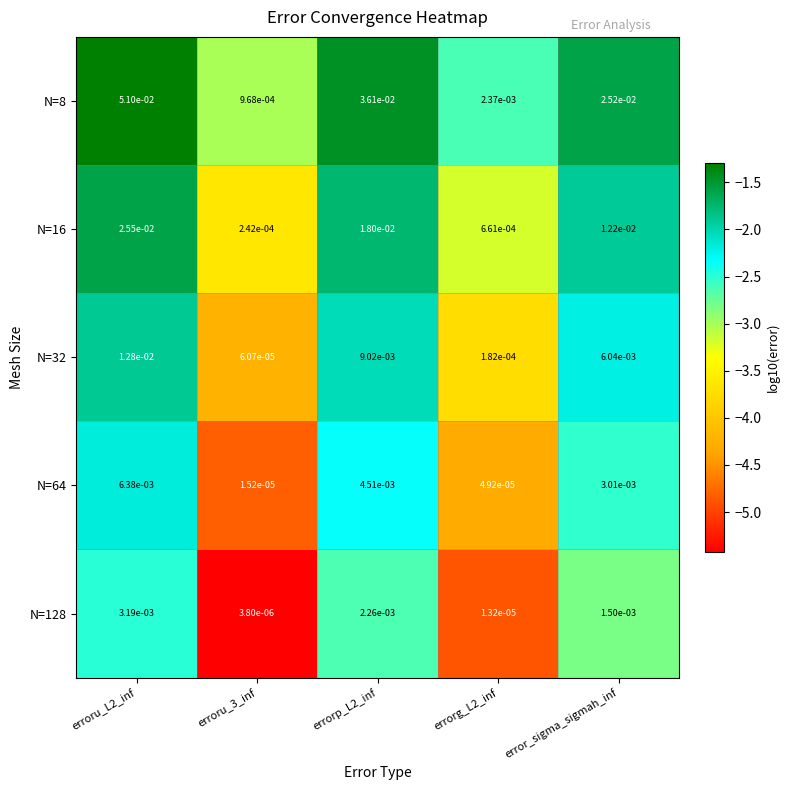

Is the value of N=16 at errorp_L2_inf greater than the value of N=8 at error_sigma_sigmah_inf?

No